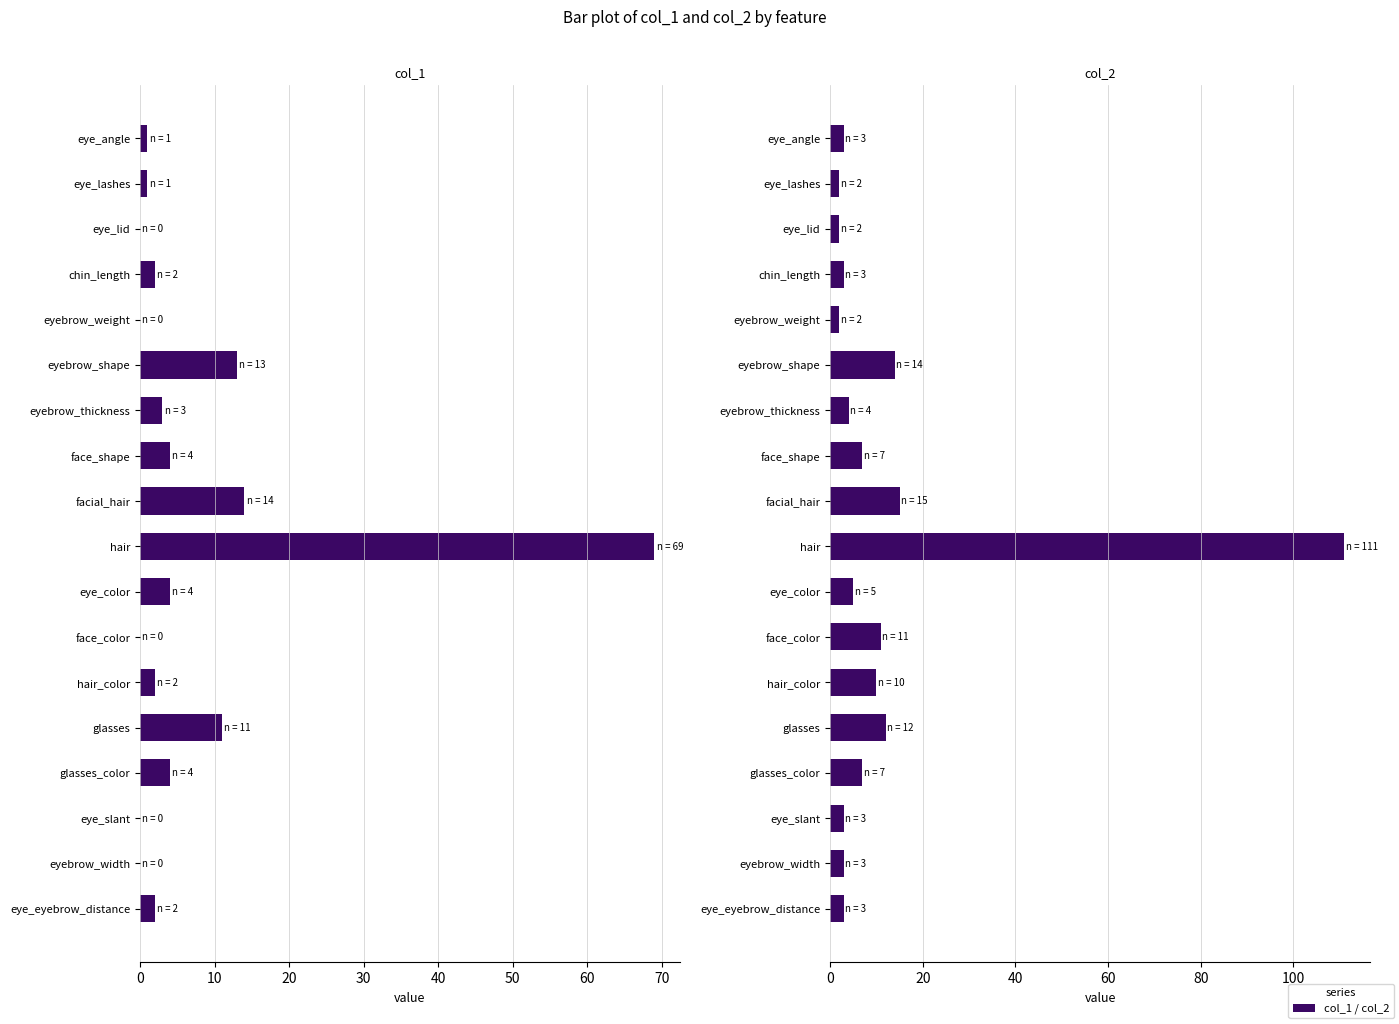

What is the difference between the col_1 values at eye_color and eye_angle?

3